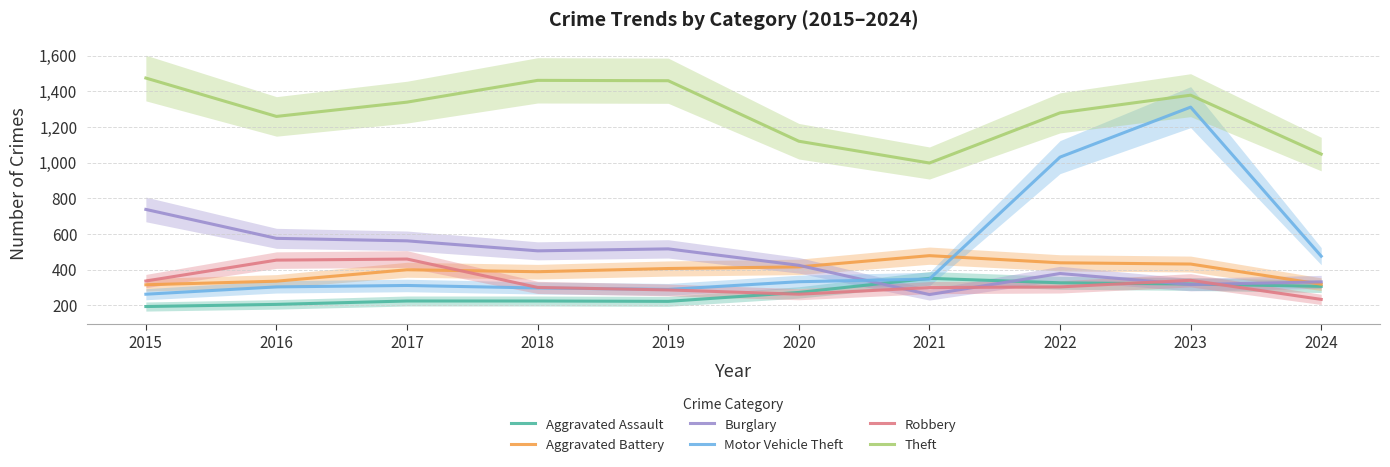

Which series changed the most between 2016 and 2024?

Burglary